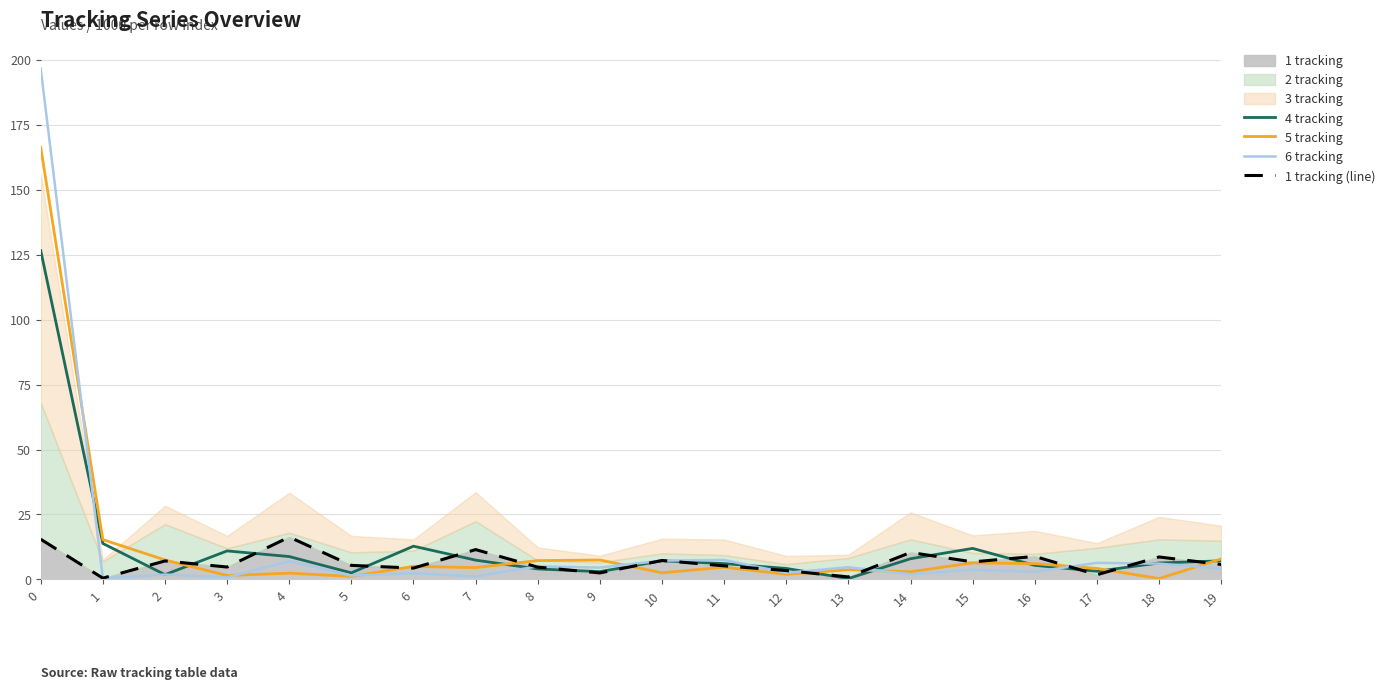

Which series has the largest range (max minus min)?

6 tracking